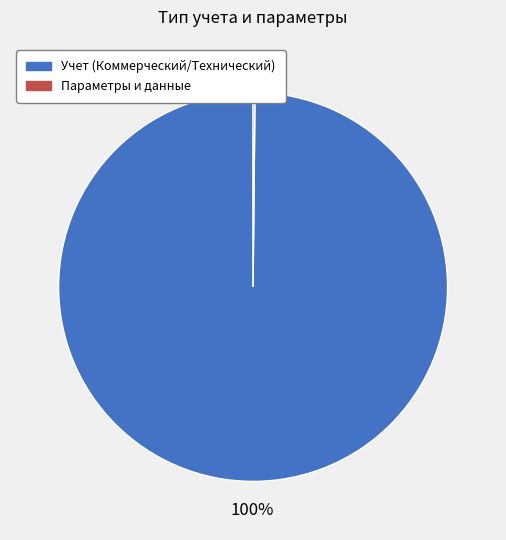

Does any single category account for the majority?

Yes